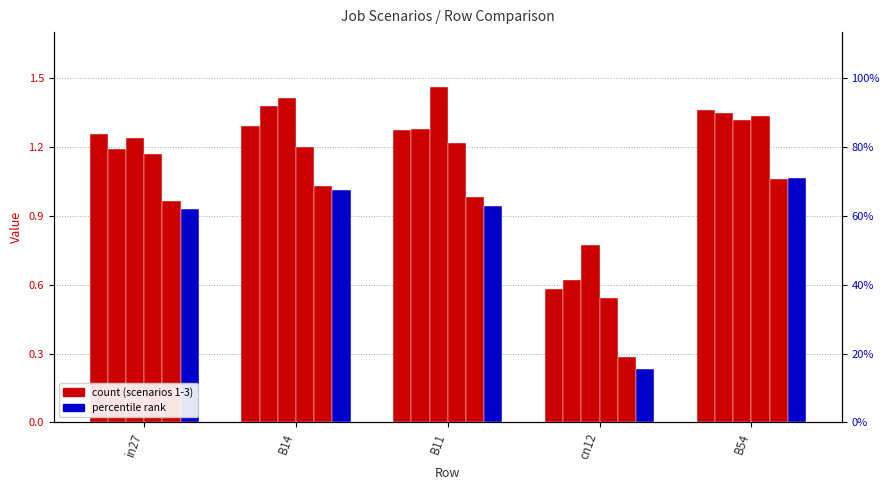

How many groups of bars are there?

5